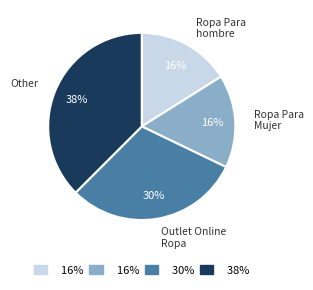

Combined, do Outlet Online Ropa and Ropa Para hombre account for over 50%?

No